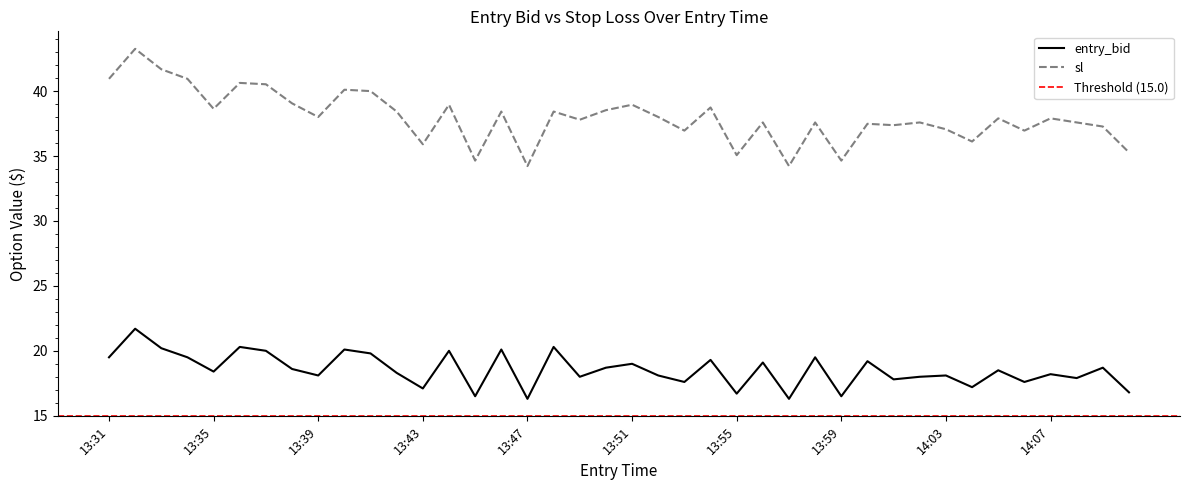

What are all the series names shown in the legend?

entry_bid, sl